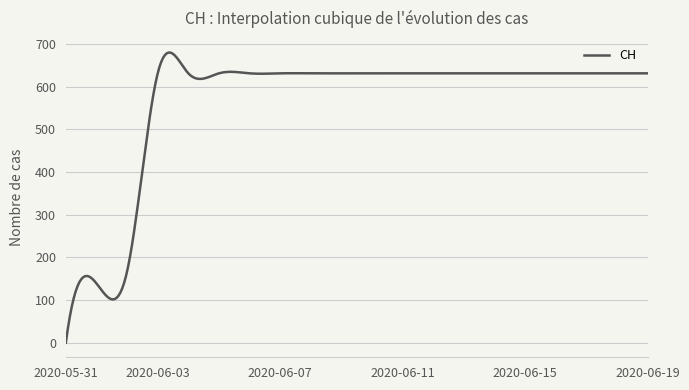

What is the difference between the maximum and minimum values?

679.8